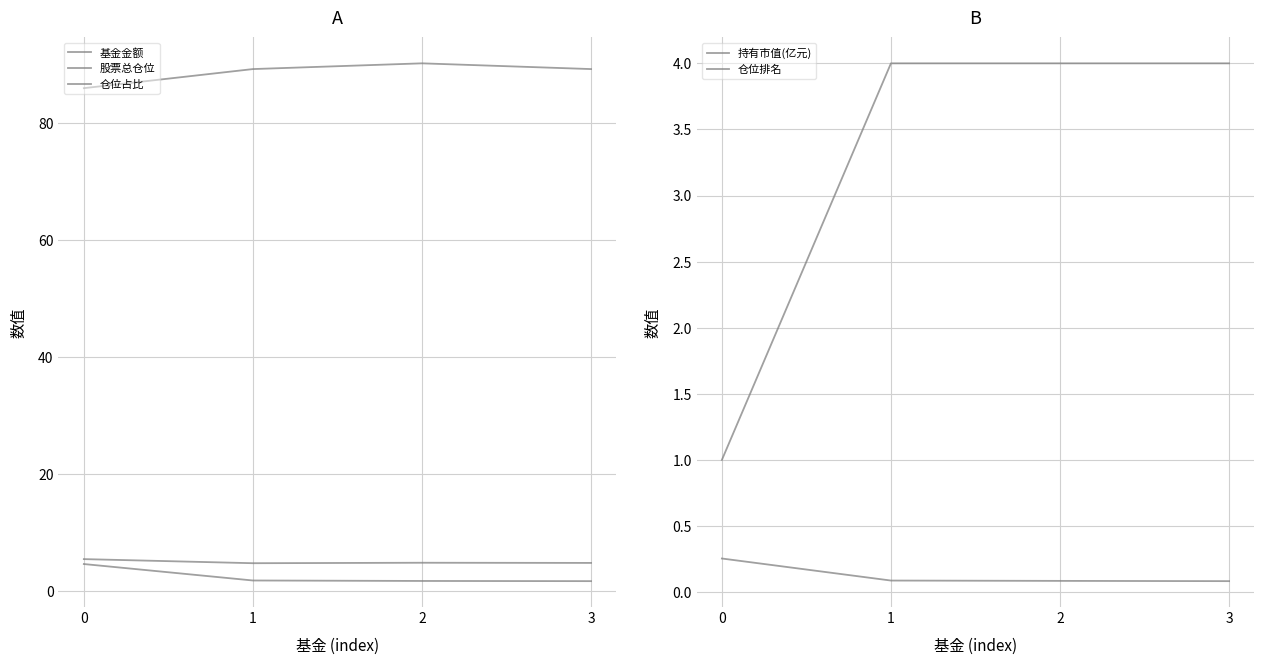

What is the maximum value shown in the chart?

90.1